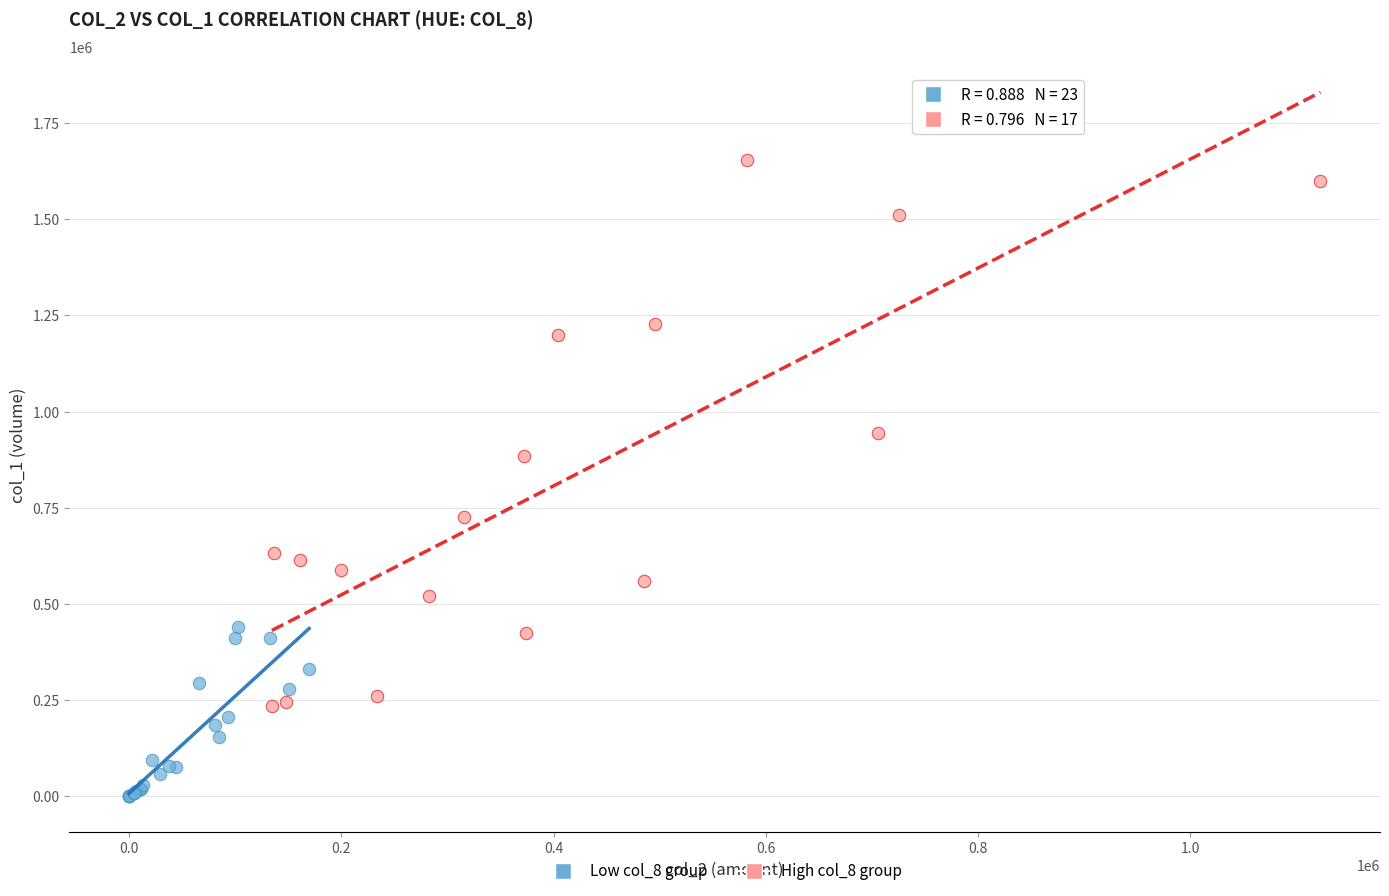

Which series contains the lowest Y value?

Low col_8 group